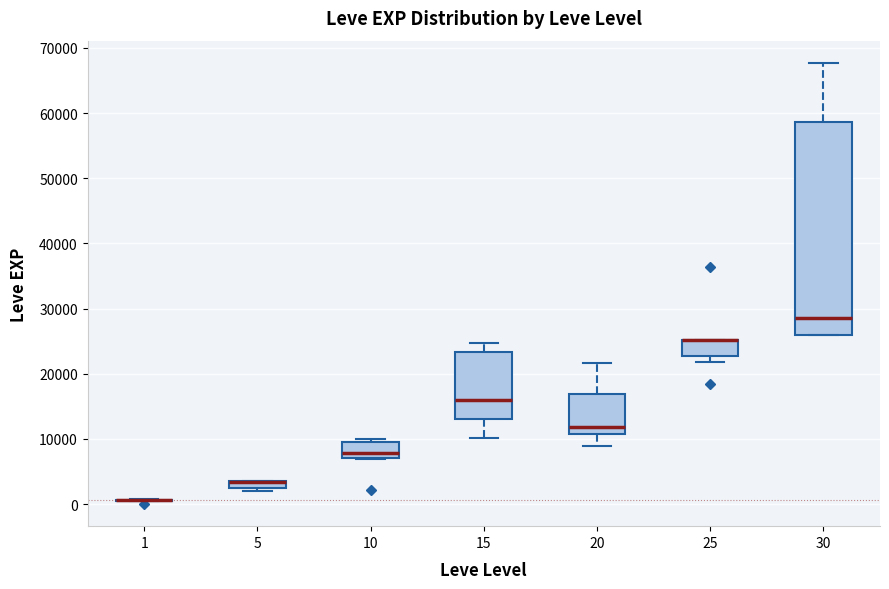

Where is the upper edge of the box at x = 25 on the y-axis? The values are not printed on the chart, so give them approximately, as read against the axis.

25000